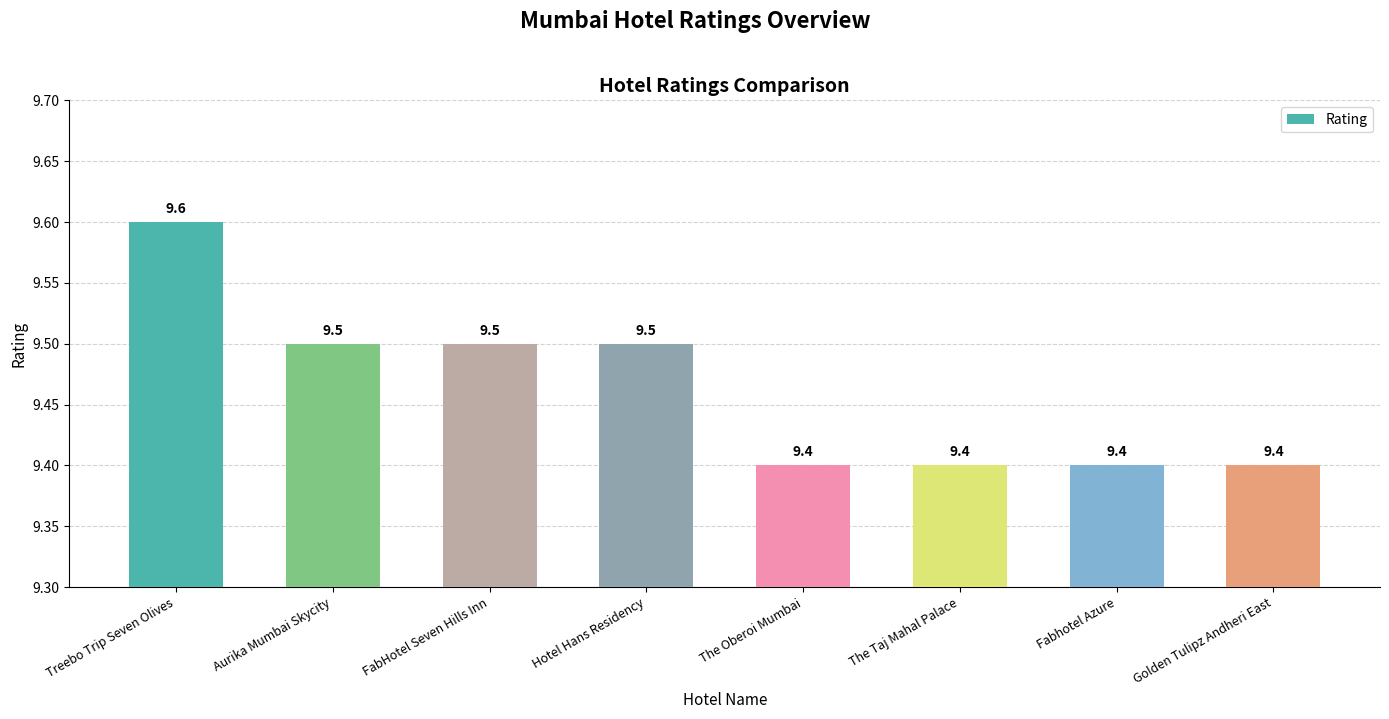

What is the minimum value shown in the chart?

9.4